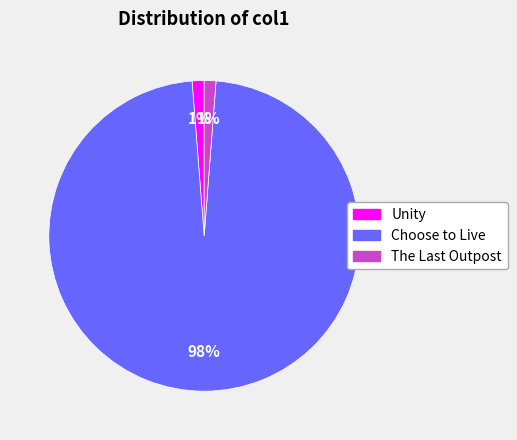

Is there a majority slice in this chart?

Yes